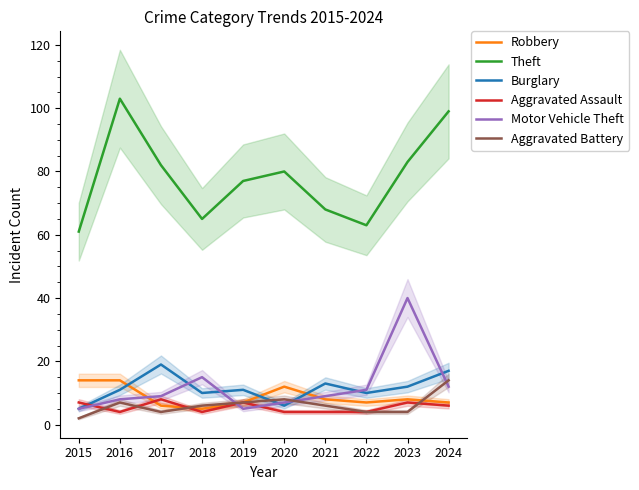

List the labels in order of Theft value, largest first.

2016, 2024, 2023, 2017, 2020, 2019, 2021, 2018, 2022, 2015